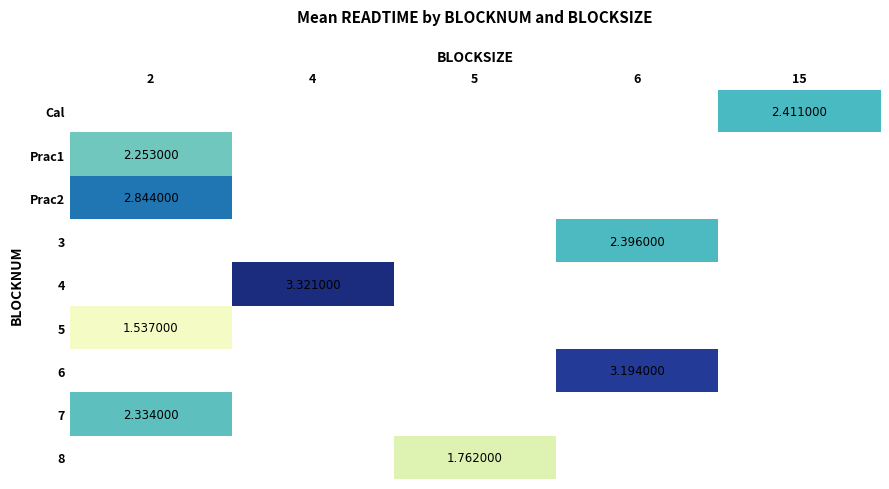

At which category does the chart reach its peak across all series?

4